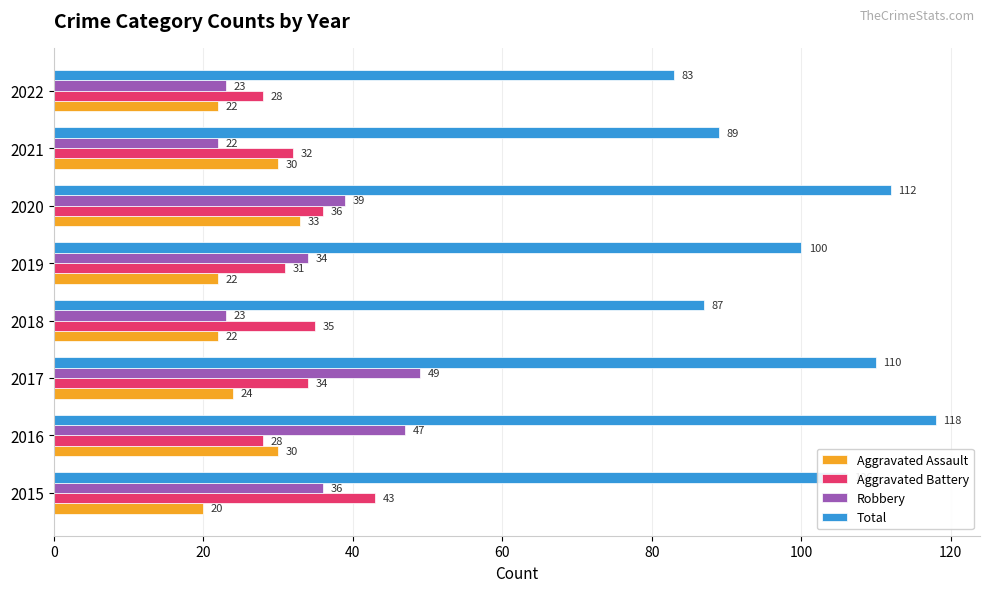

What is the highest value of the Robbery series?

49